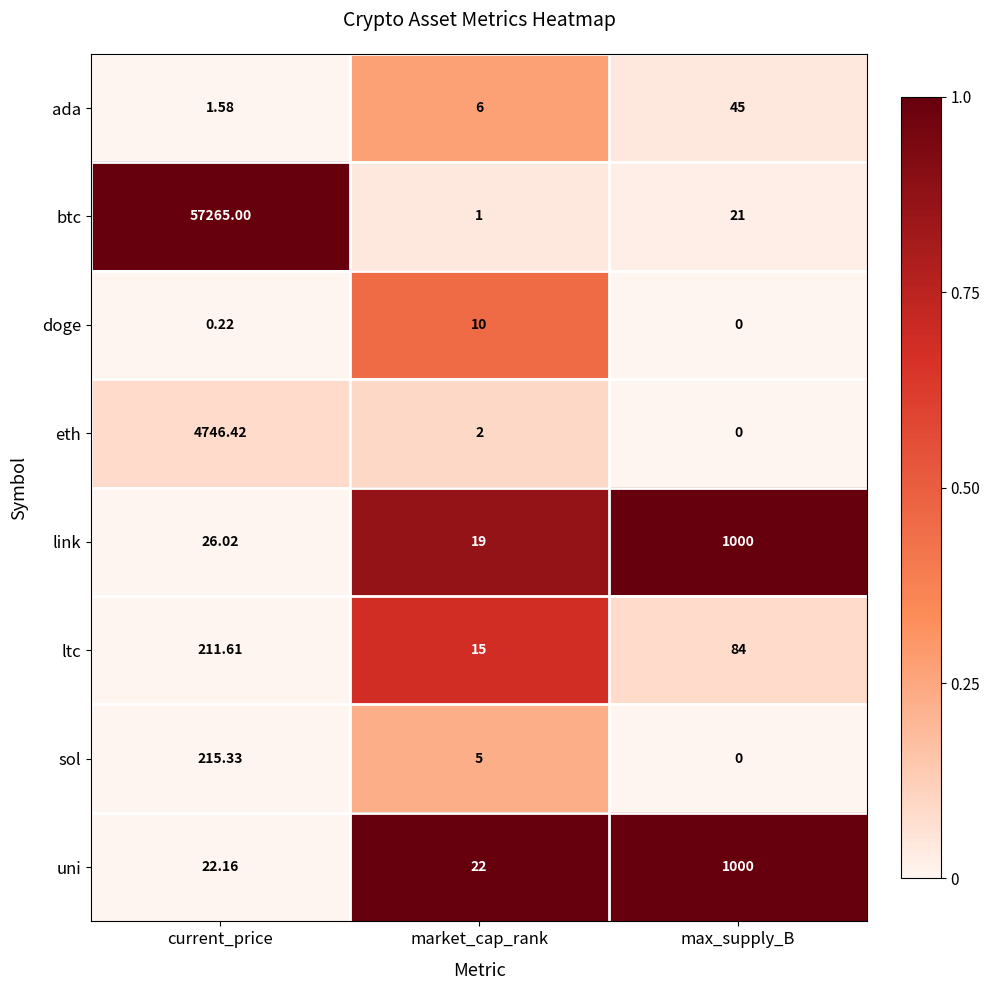

Where does the ltc series first go above 84?

current_price